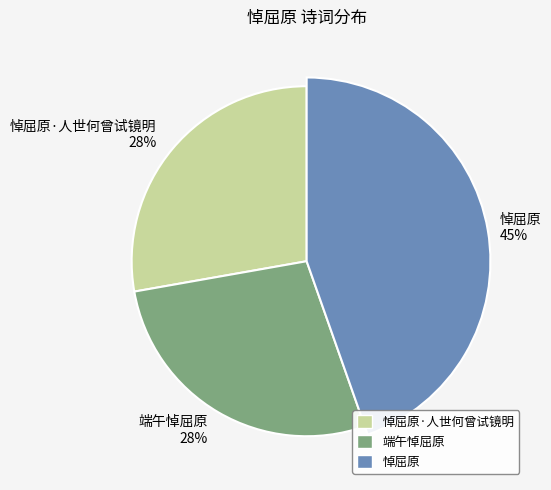

True or false: 端午悼屈原 accounts for 28% of the total.

True